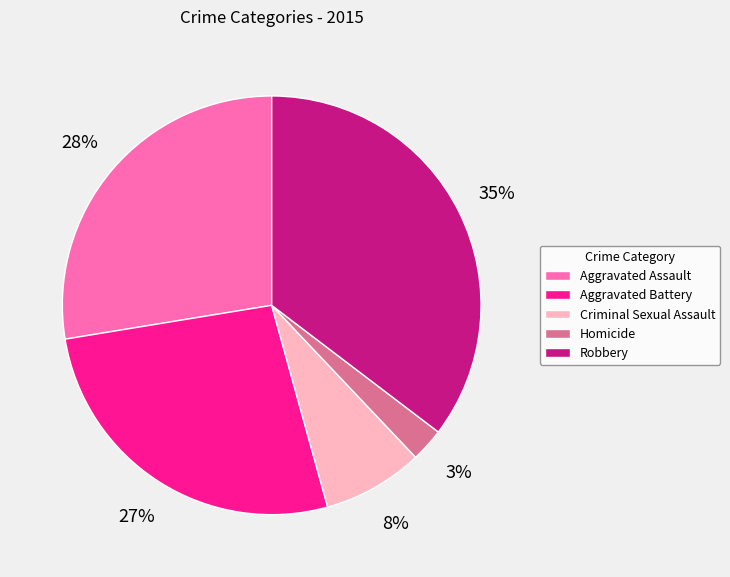

How many slices are in this pie chart?

5